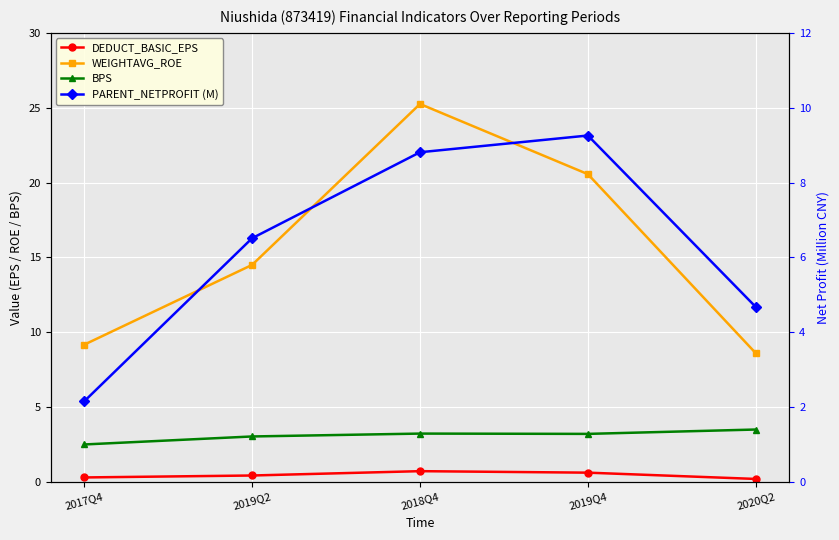

Where is DEDUCT_BASIC_EPS nearest to the value 0?

2020Q2